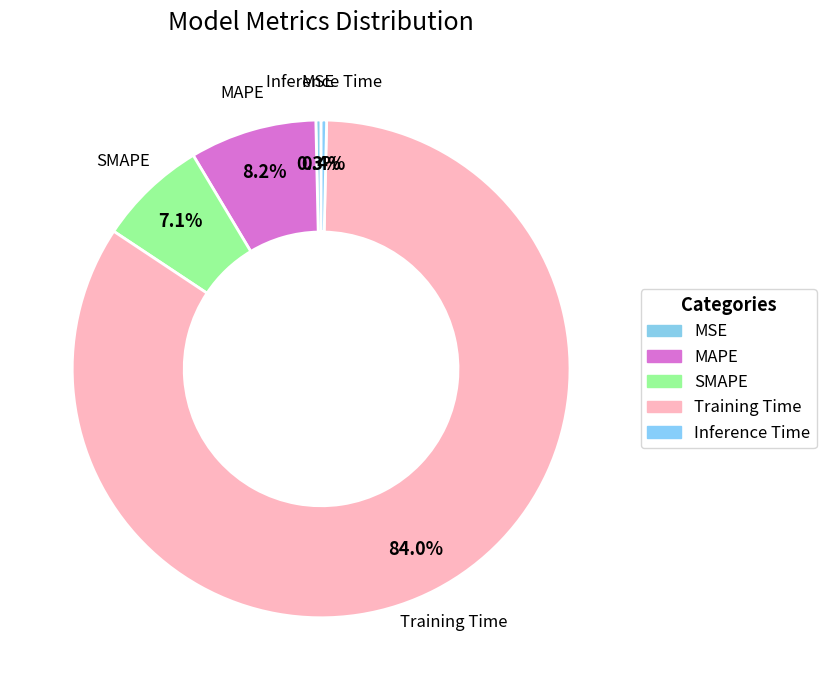

Does Training Time account for over 50% of the chart?

Yes